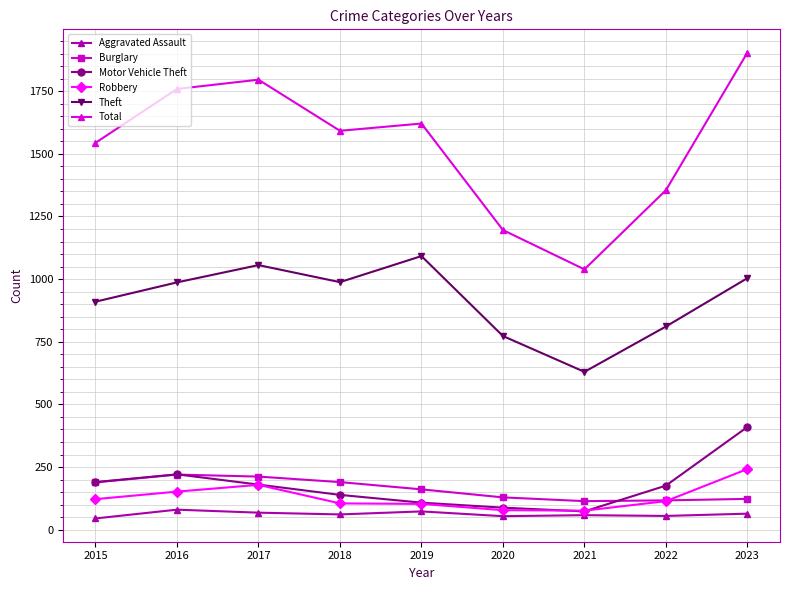

What is the value of the Total point at the 9th from the left?

1904